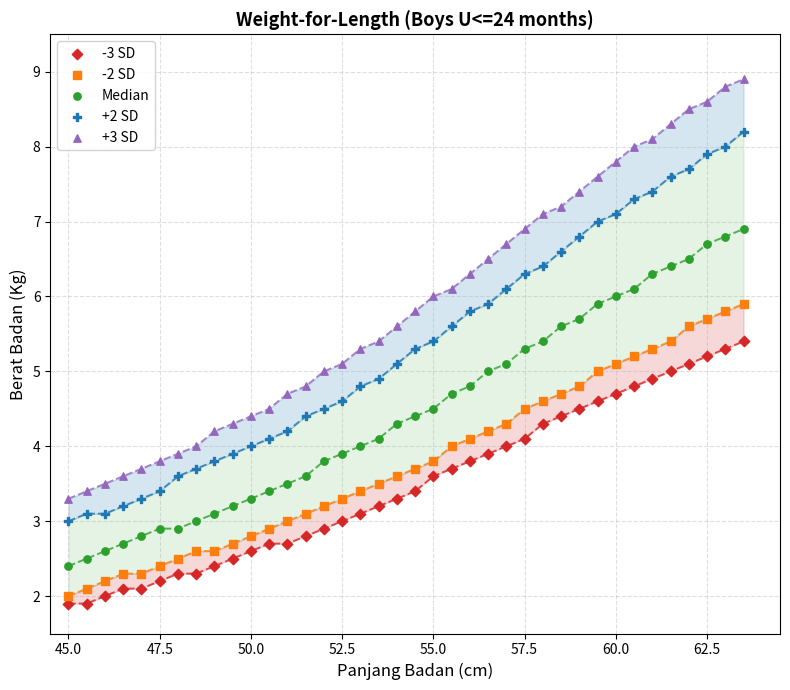

Which series reaches the minimum Y coordinate?

-3 SD